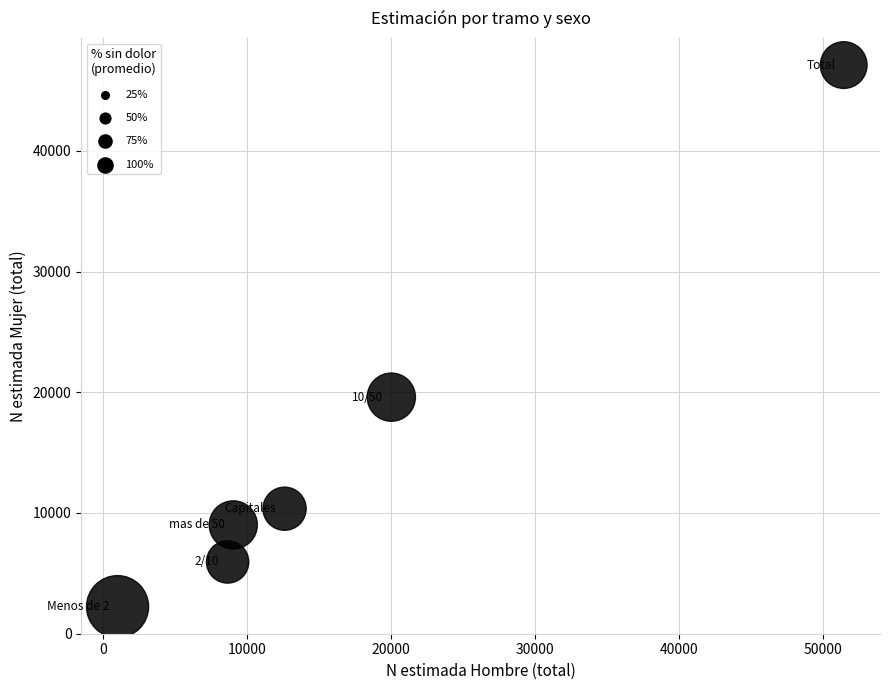

What is the range of Y values (max minus min)?

44891